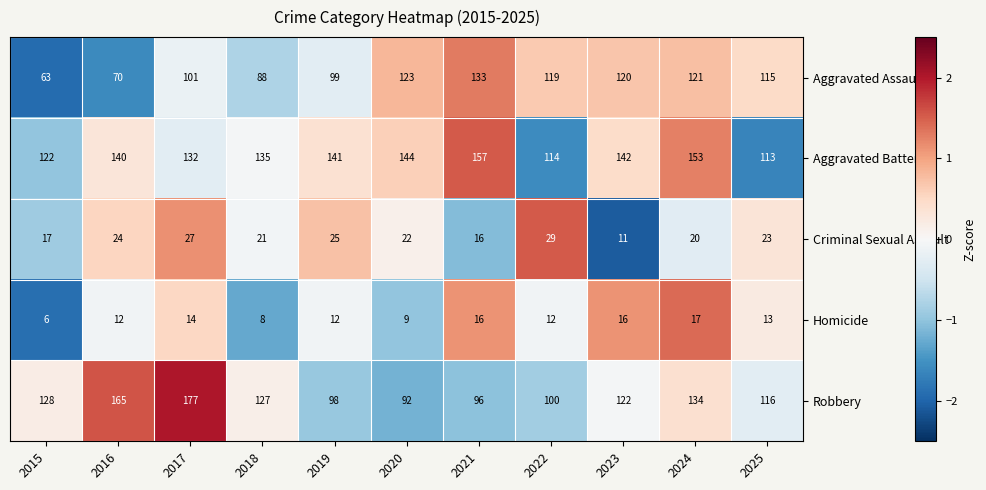

List the labels in order of Robbery value, largest first.

2017, 2016, 2024, 2015, 2018, 2023, 2025, 2022, 2019, 2021, 2020